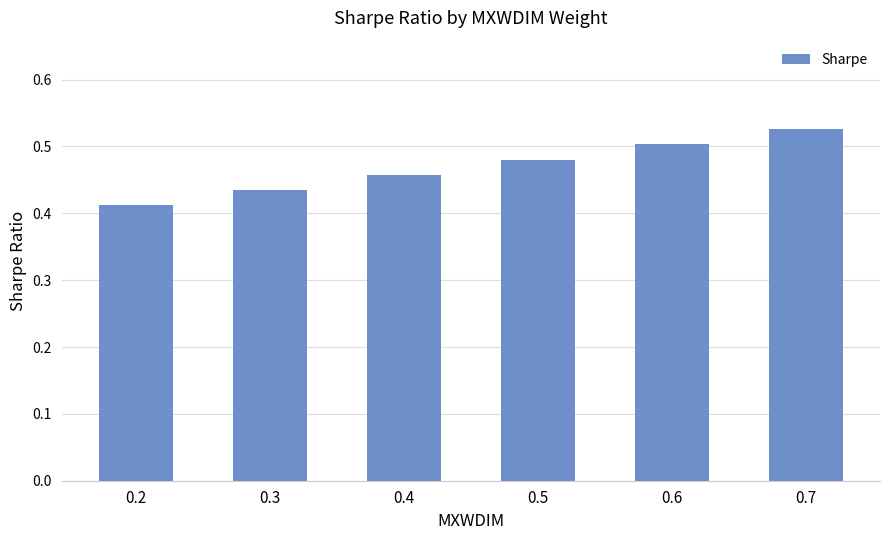

List the labels in order of value, smallest first.

0.2, 0.3, 0.4, 0.5, 0.6, 0.7